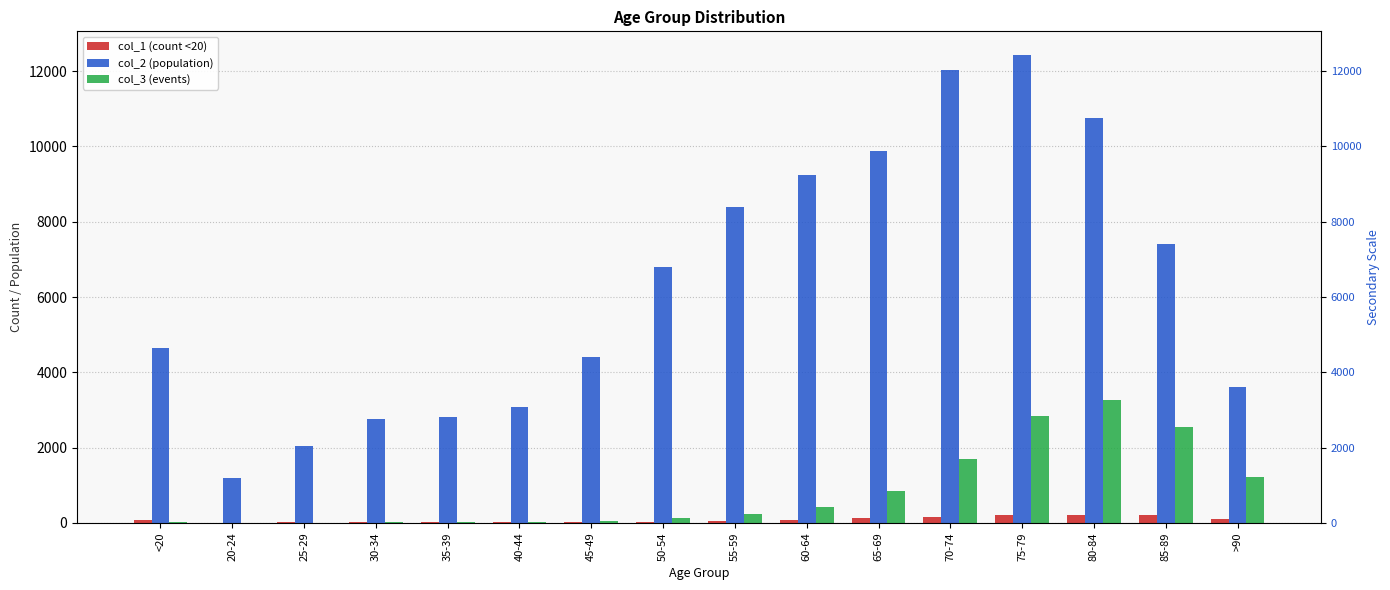

Reading left to right, list all the values displayed in this chart.

col_1 (count <20): <20=77	20-24=5	25-29=14	30-34=27	35-39=17	40-44=20	45-49=23	50-54=39	55-59=59	60-64=84	65-69=137	70-74=153	75-79=220	80-84=209	85-89=206	>90=93
col_2 (population): <20=4641	20-24=1191	25-29=2038	30-34=2765	35-39=2814	40-44=3078	45-49=4396	50-54=6803	55-59=8400	60-64=9236	65-69=9883	70-74=12018	75-79=12434	80-84=10764	85-89=7417	>90=3604
col_3 (events): <20=18	20-24=4	25-29=3	30-34=17	35-39=18	40-44=24	45-49=47	50-54=126	55-59=227	60-64=426	65-69=850	70-74=1690	75-79=2848	80-84=3273	85-89=2548	>90=1224